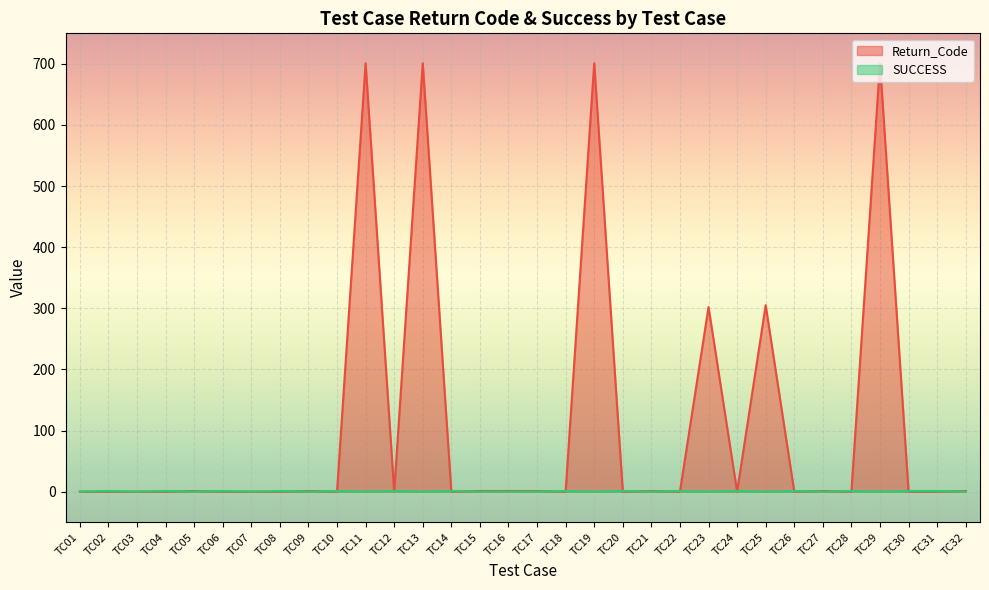

What are all the series names shown in the legend?

Return_Code, SUCCESS